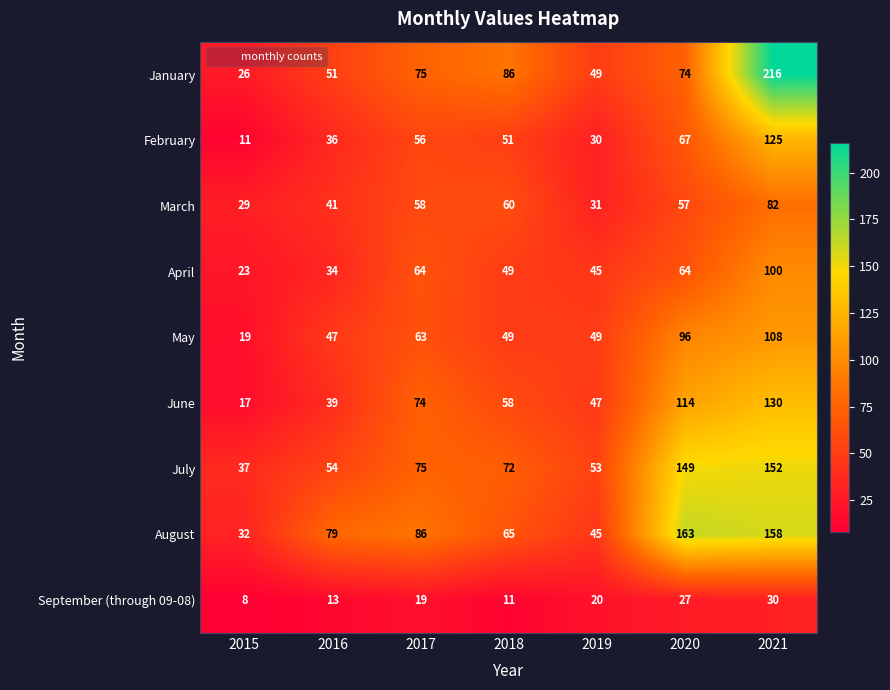

Between 2016 and 2019, which series saw the biggest shift?

August